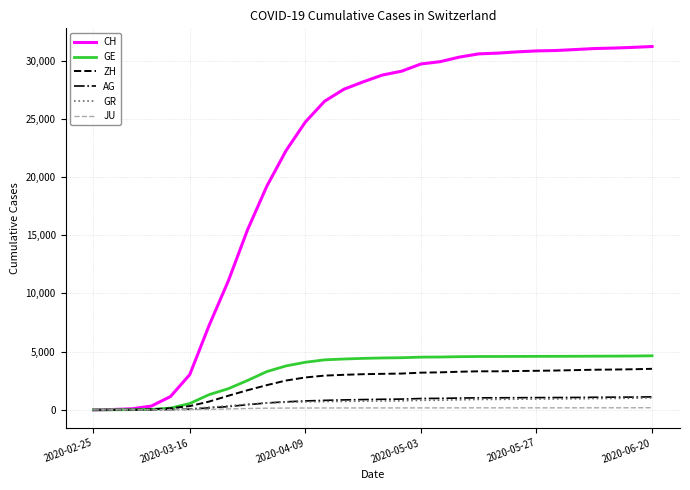

Which series has the largest total across all categories?

CH